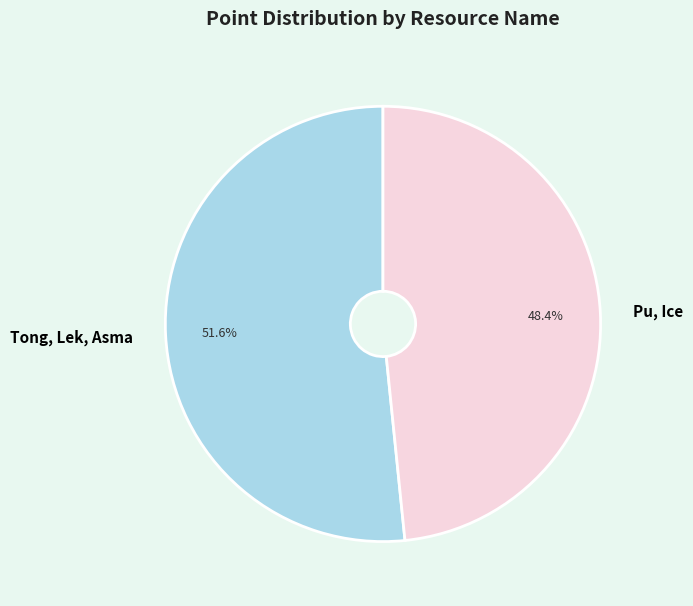

Combined, do Pu, Ice and Tong, Lek, Asma account for over 50%?

Yes